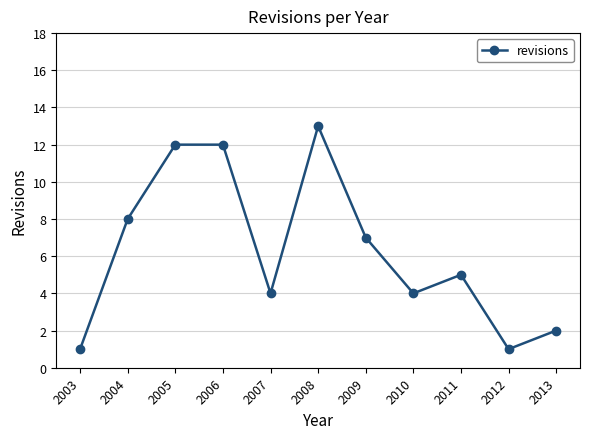

At which label is the value closest to 7?

2009